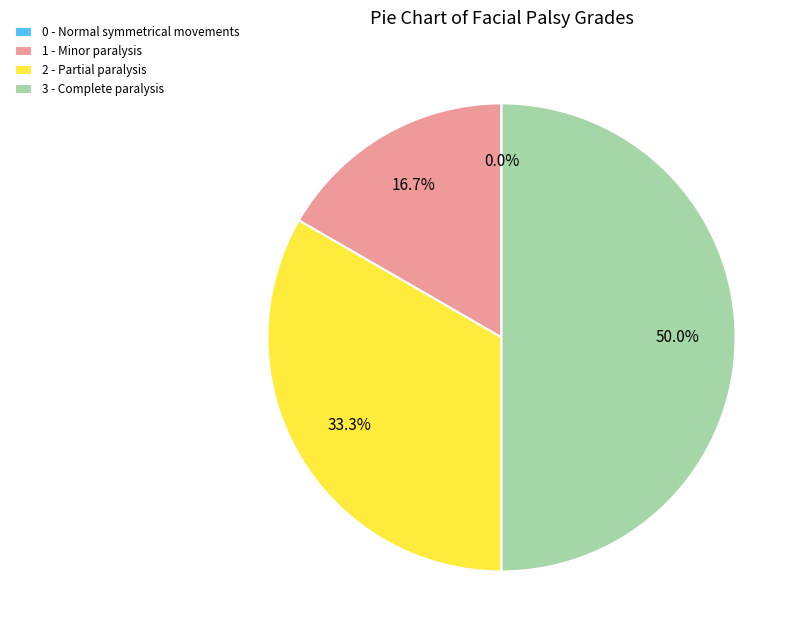

What percentage is the 2 slice, to the nearest percent?

33%